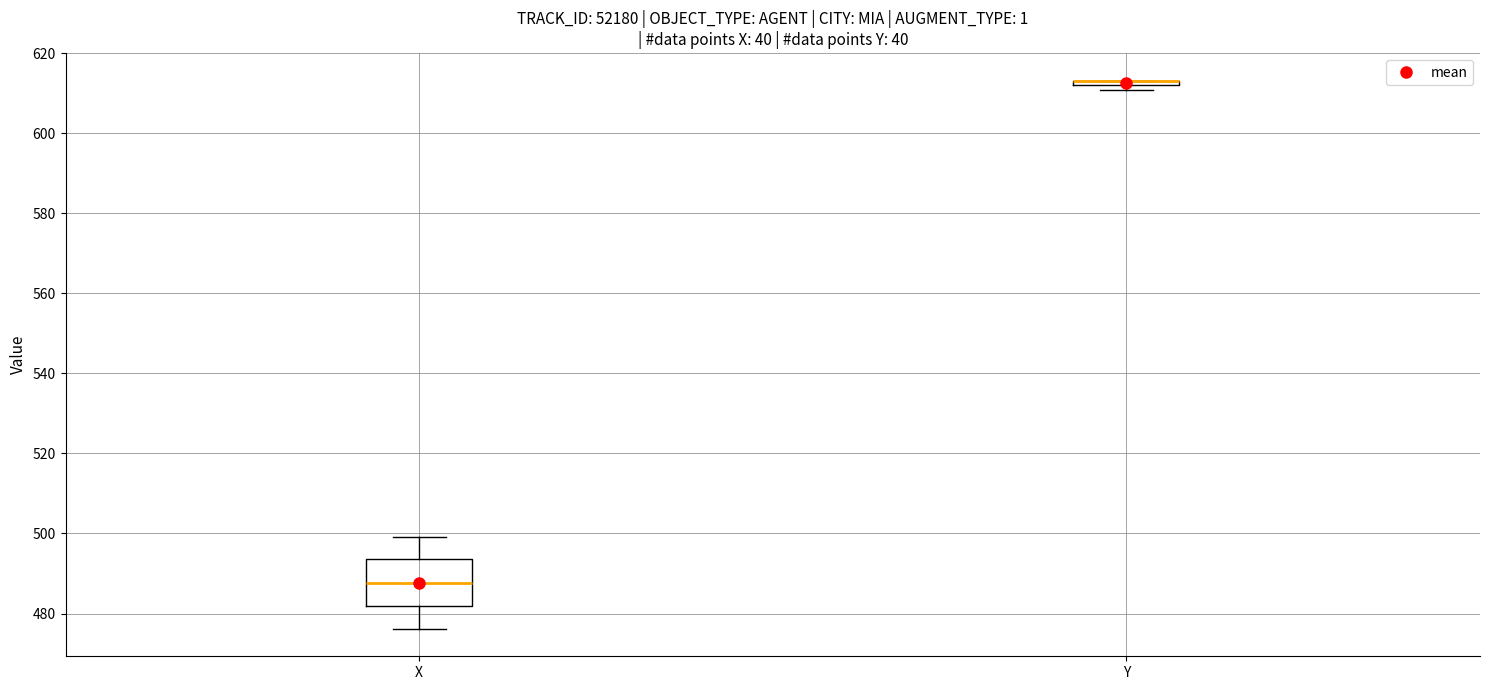

Where is the lower edge of the box for Y on the y-axis? The values are not printed on the chart, so give them approximately, as read against the axis.

612